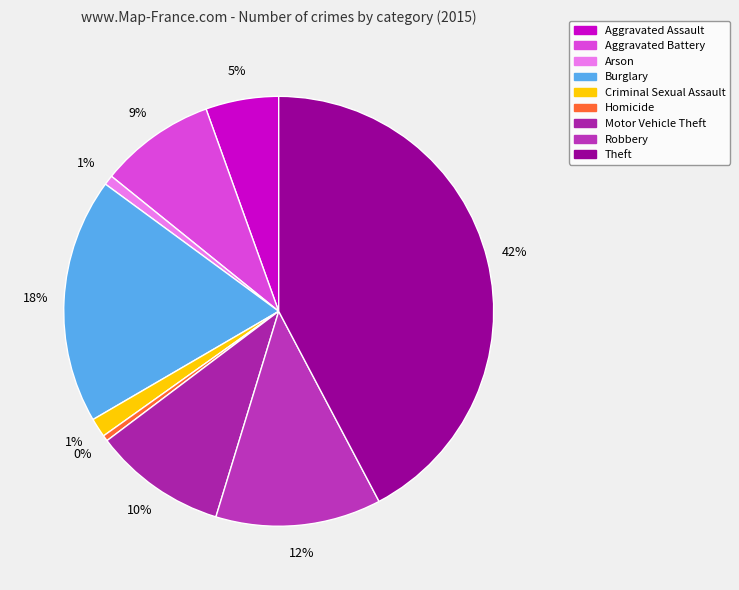

How many segments does this pie chart have?

9